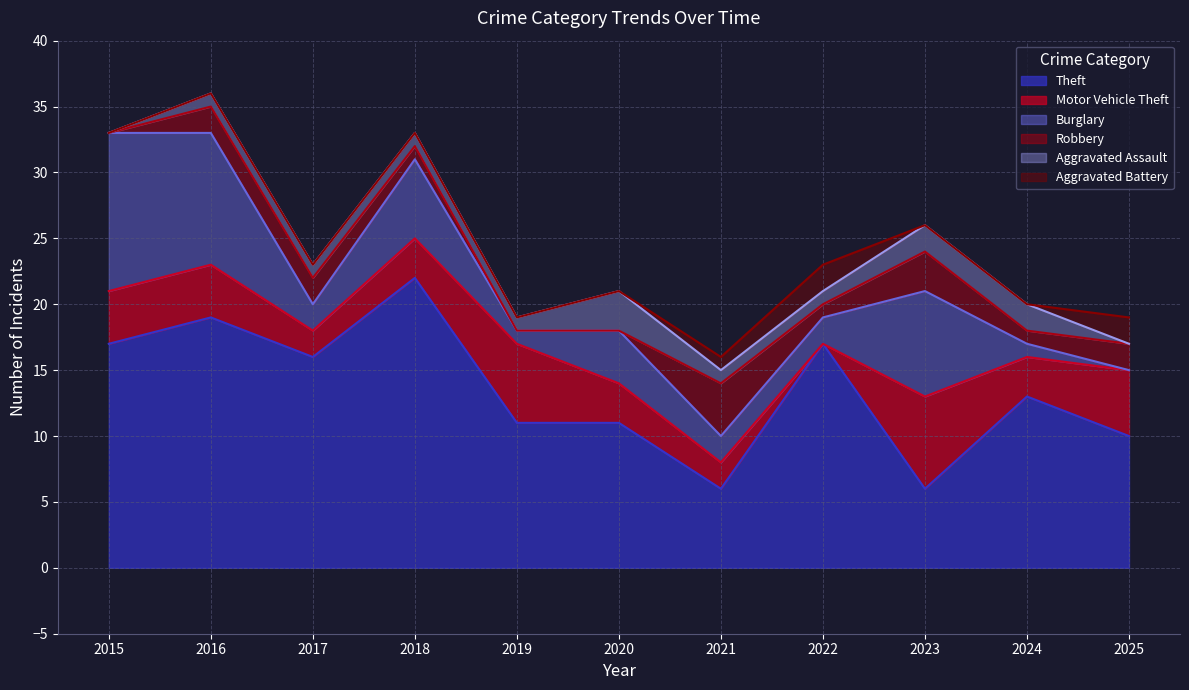

What is the total value across all series at 2018?

33